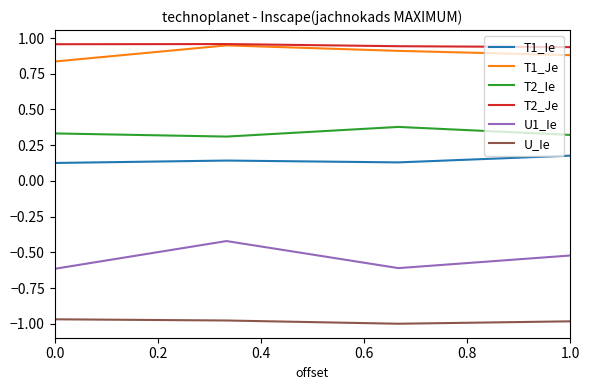

True or false: T1_Ie and T2_Ie intersect in this chart.

False